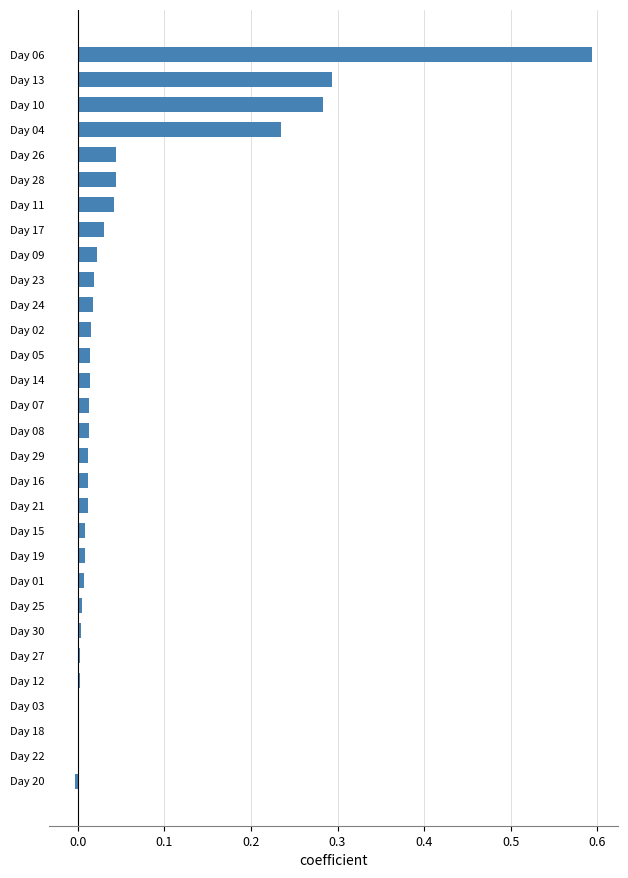

What is the sum of all values?

1.8